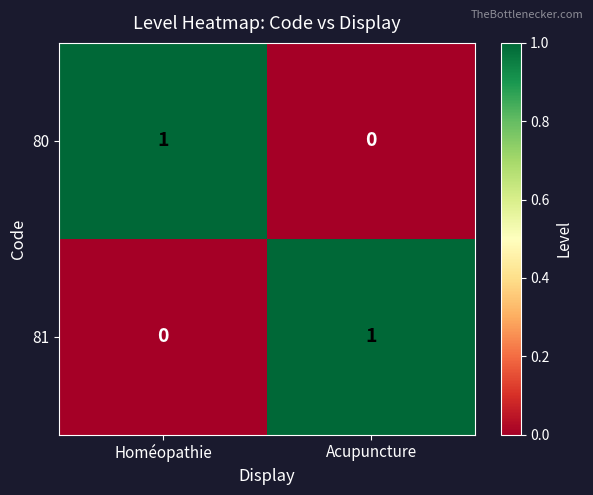

Is the value of 81 at Homéopathie greater than the value of 80 at Homéopathie?

No